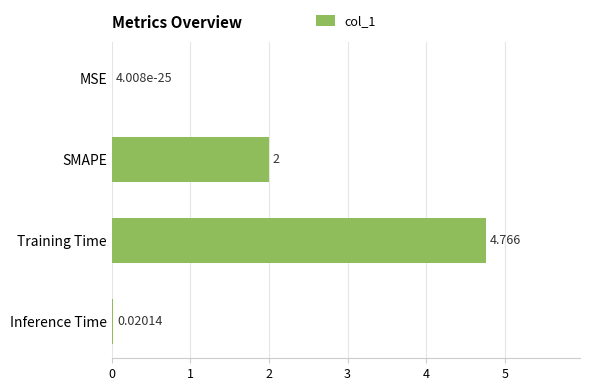

At which label is the value closest to 2?

SMAPE